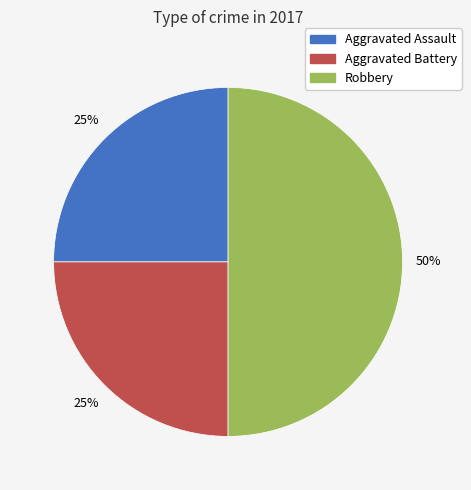

To the nearest percent, what percentage of the pie is Robbery?

50%